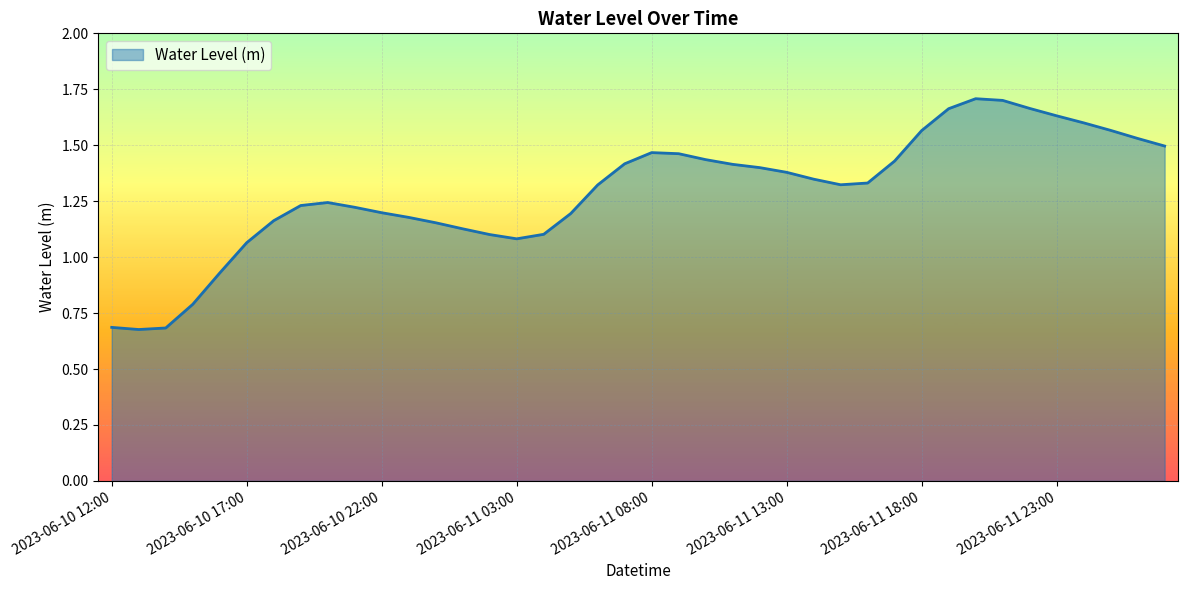

Does the chart have visible grid lines?

Yes